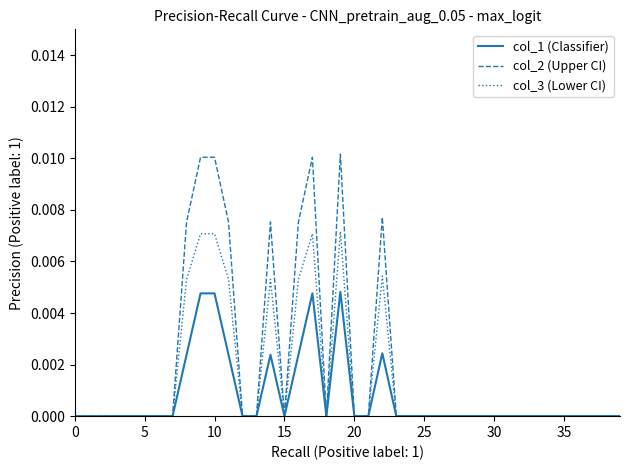

List the series in order of their overall mean, lowest first.

col_1 (Classifier), col_3 (Lower CI), col_2 (Upper CI)